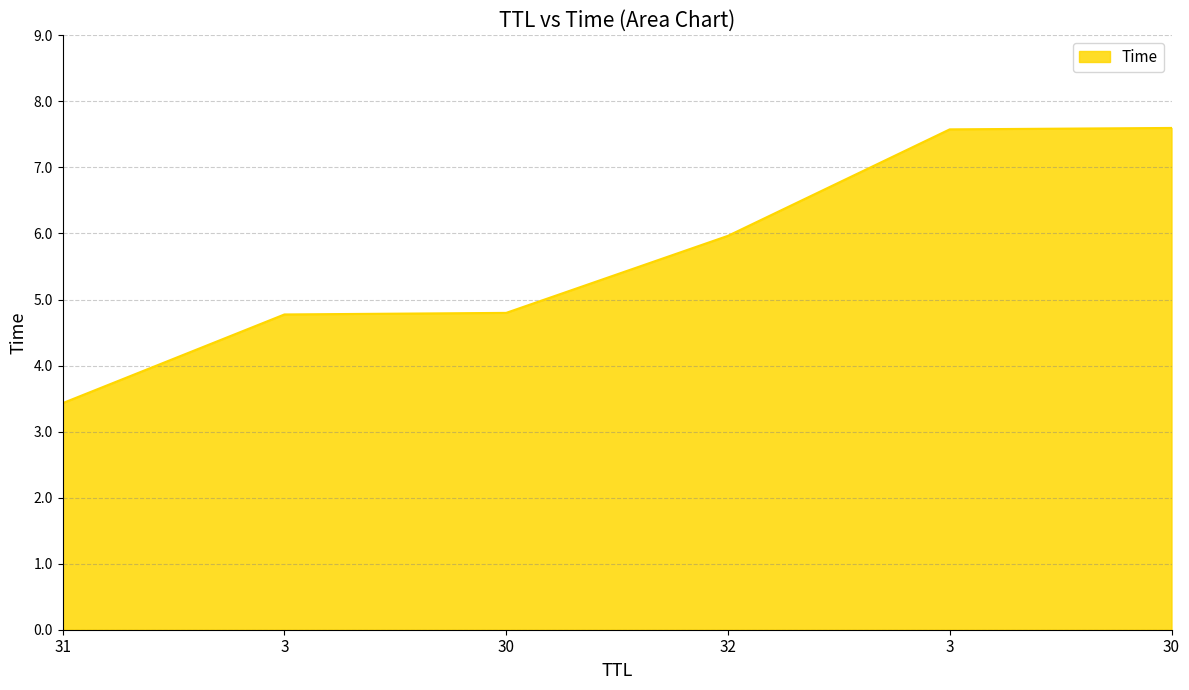

Count the number of categories in the chart.

6